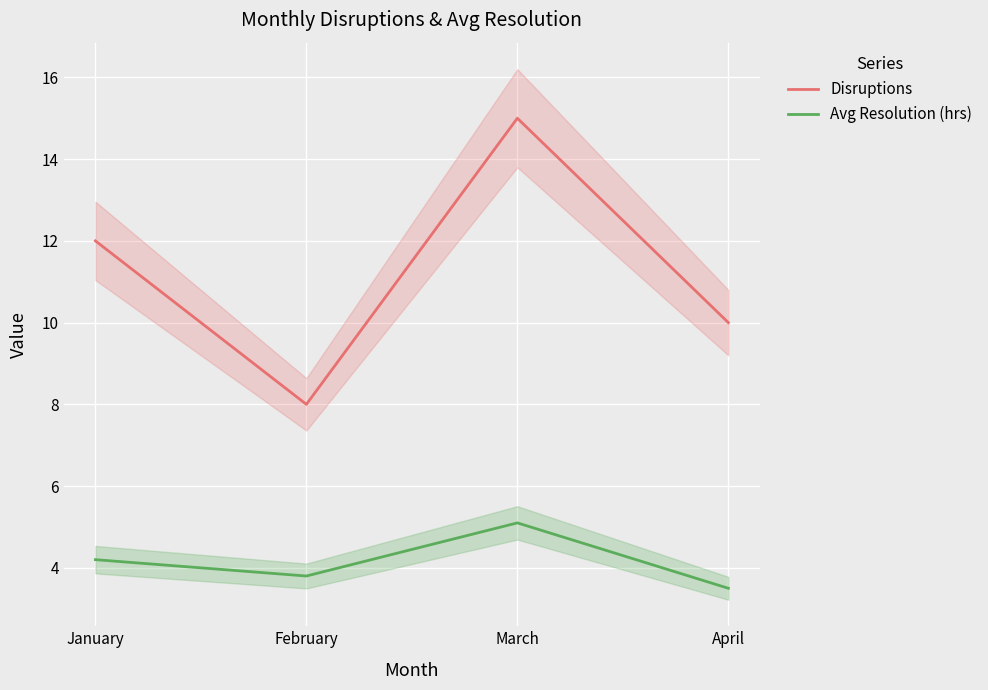

True or false: Avg Resolution (hrs) and Disruptions cross at least once.

False